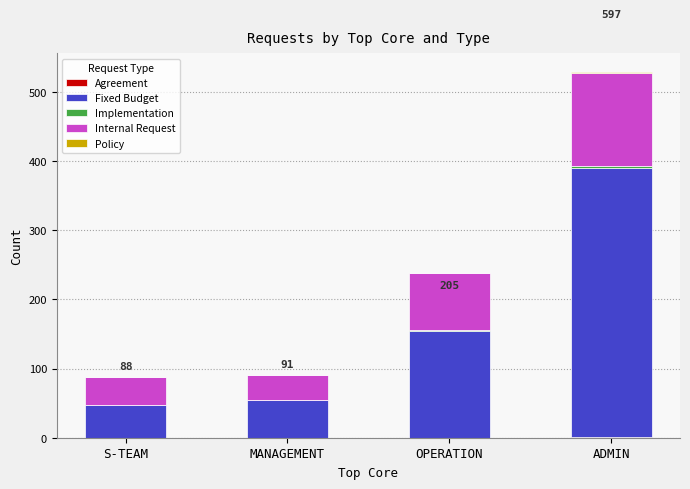

At which category is the sum across all series the highest?

ADMIN